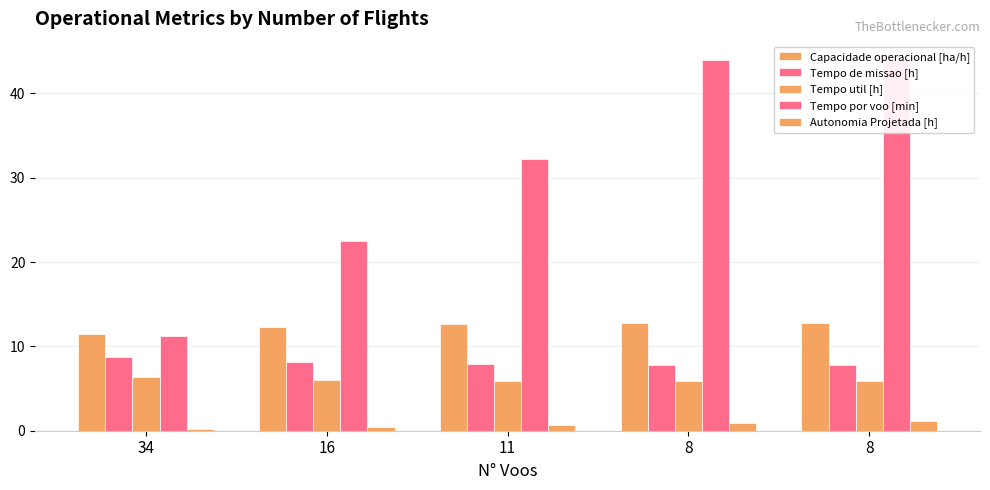

How many bars are there in each group?

5